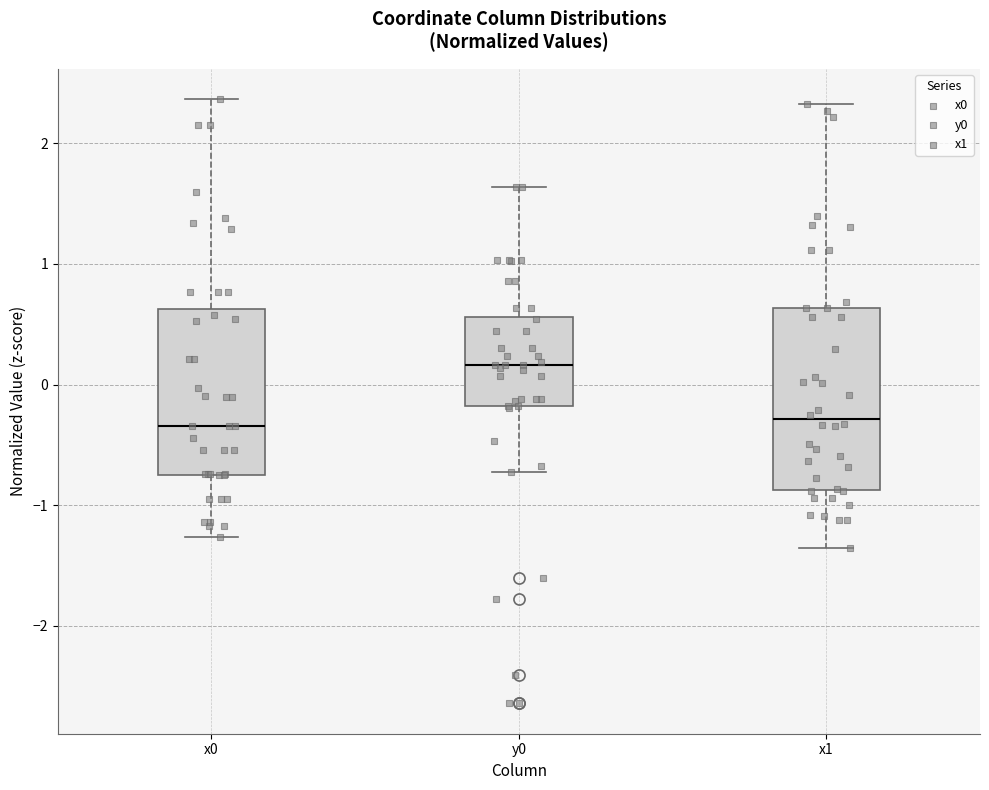

Reading left to right, read every box against the y-axis: the position of its median line, the range the box covers, and the ends of its whiskers. The values are not printed on the chart, so give them approximately, as read against the axis.

x0: median -0.3, box -0.7 to 0.6, whiskers -1.3 to 2.4
y0: median 0.2, box -0.2 to 0.6, whiskers -0.7 to 1.6
x1: median -0.3, box -0.9 to 0.6, whiskers -1.4 to 2.3